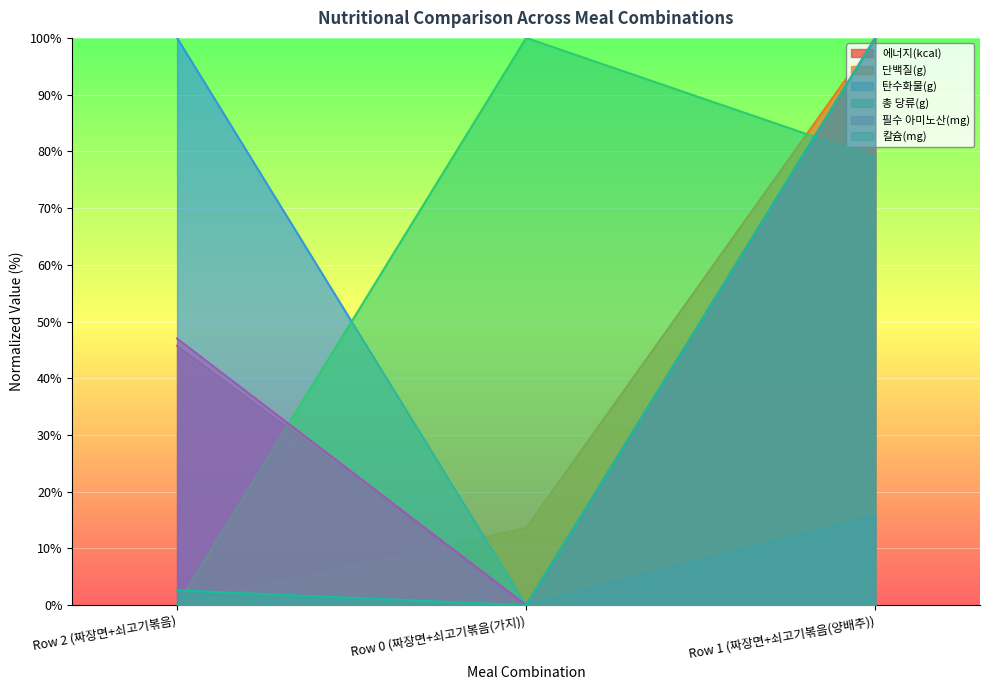

What is the label of the 1st point from the right?

Row 1 (짜장면+쇠고기볶음(양배추))